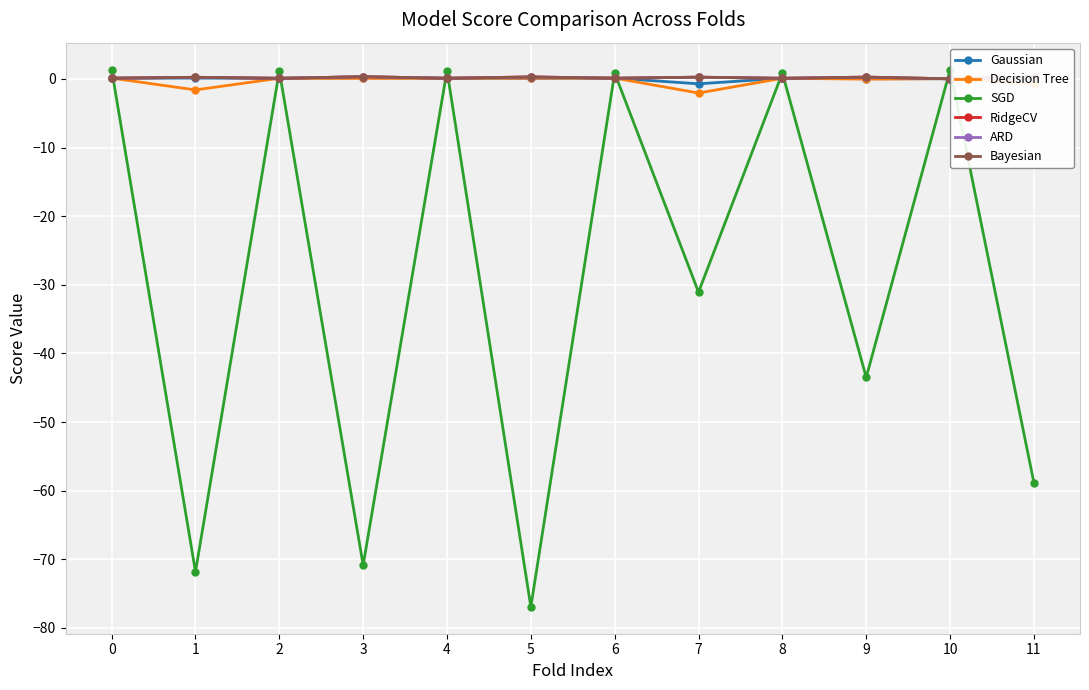

True or false: Bayesian has a value of 0.0 at 10.

True